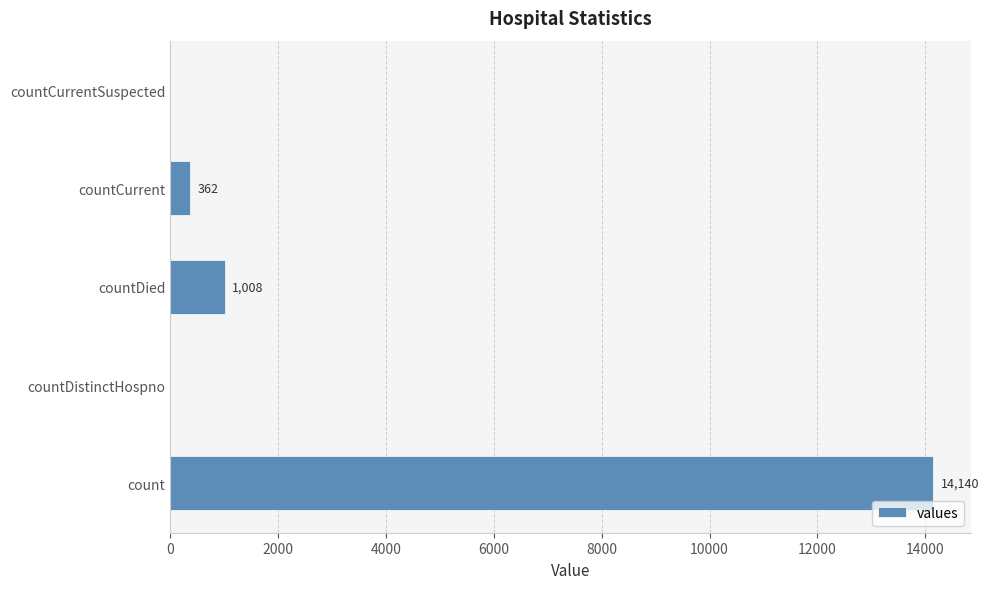

Reading bottom to top, extract all data points from this chart.

count=14140	countDistinctHospno=0	countDied=1008	countCurrent=362	countCurrentSuspected=0